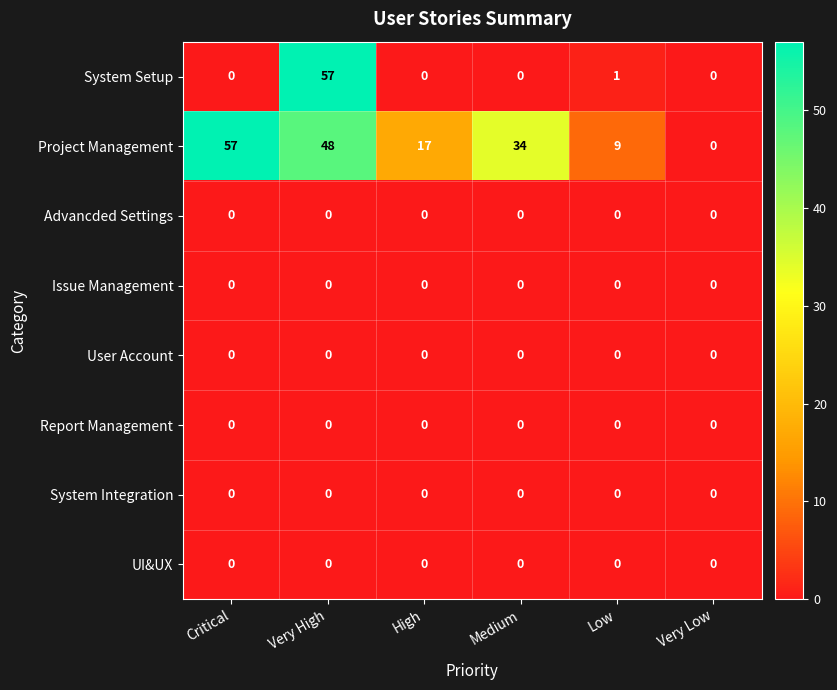

What is the difference between the highest and lowest values at Low?

9